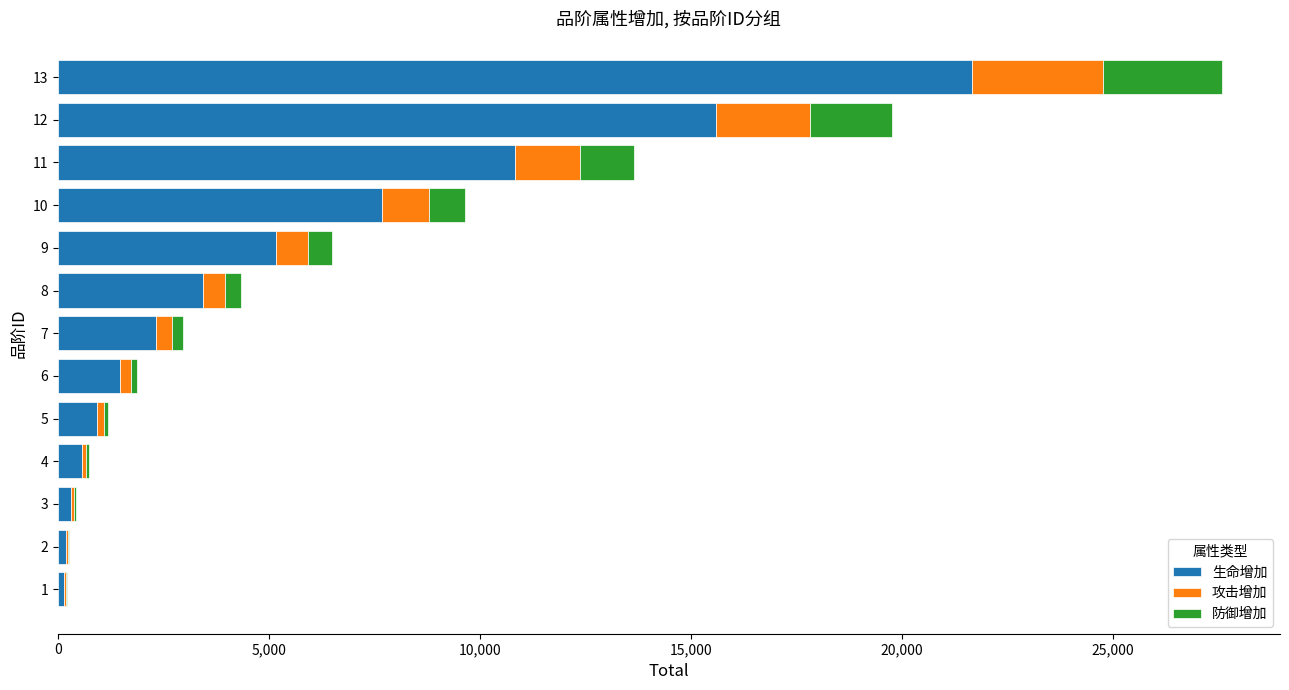

Count the number of data series in this chart.

3